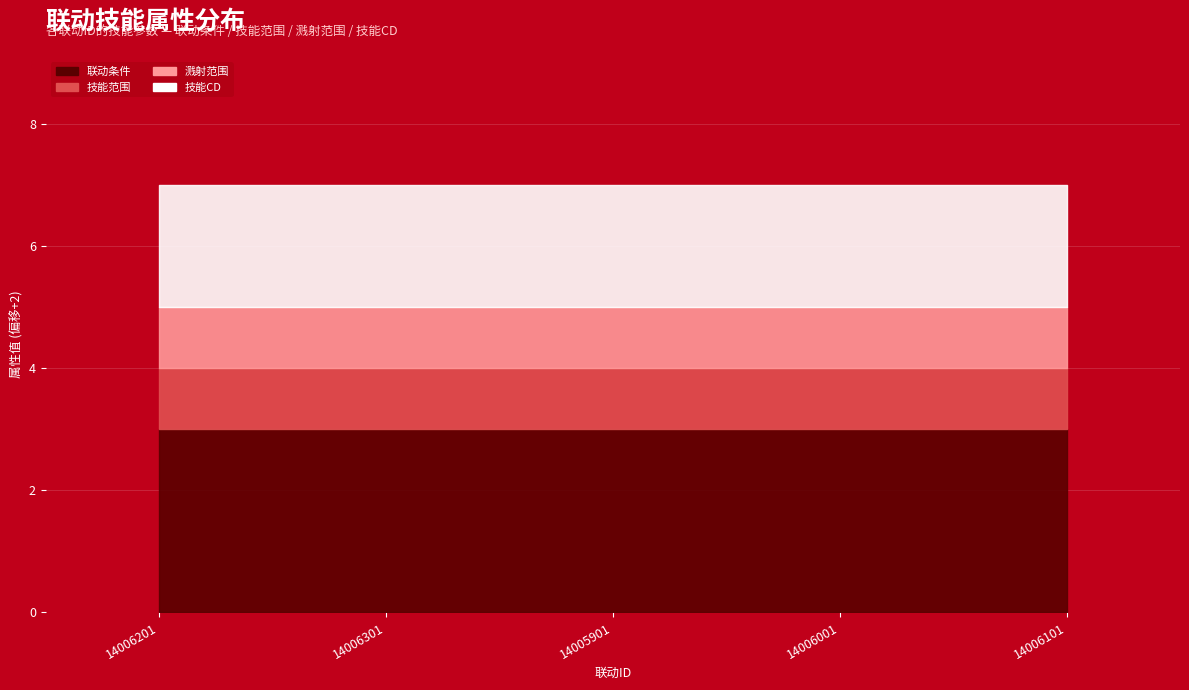

Reading left to right, list all the values displayed in this chart.

联动条件: 1	1	1	1	1
技能范围: -1	-1	-1	-1	-1
溅射范围: -1	-1	-1	-1	-1
技能CD: 0	0	0	0	0